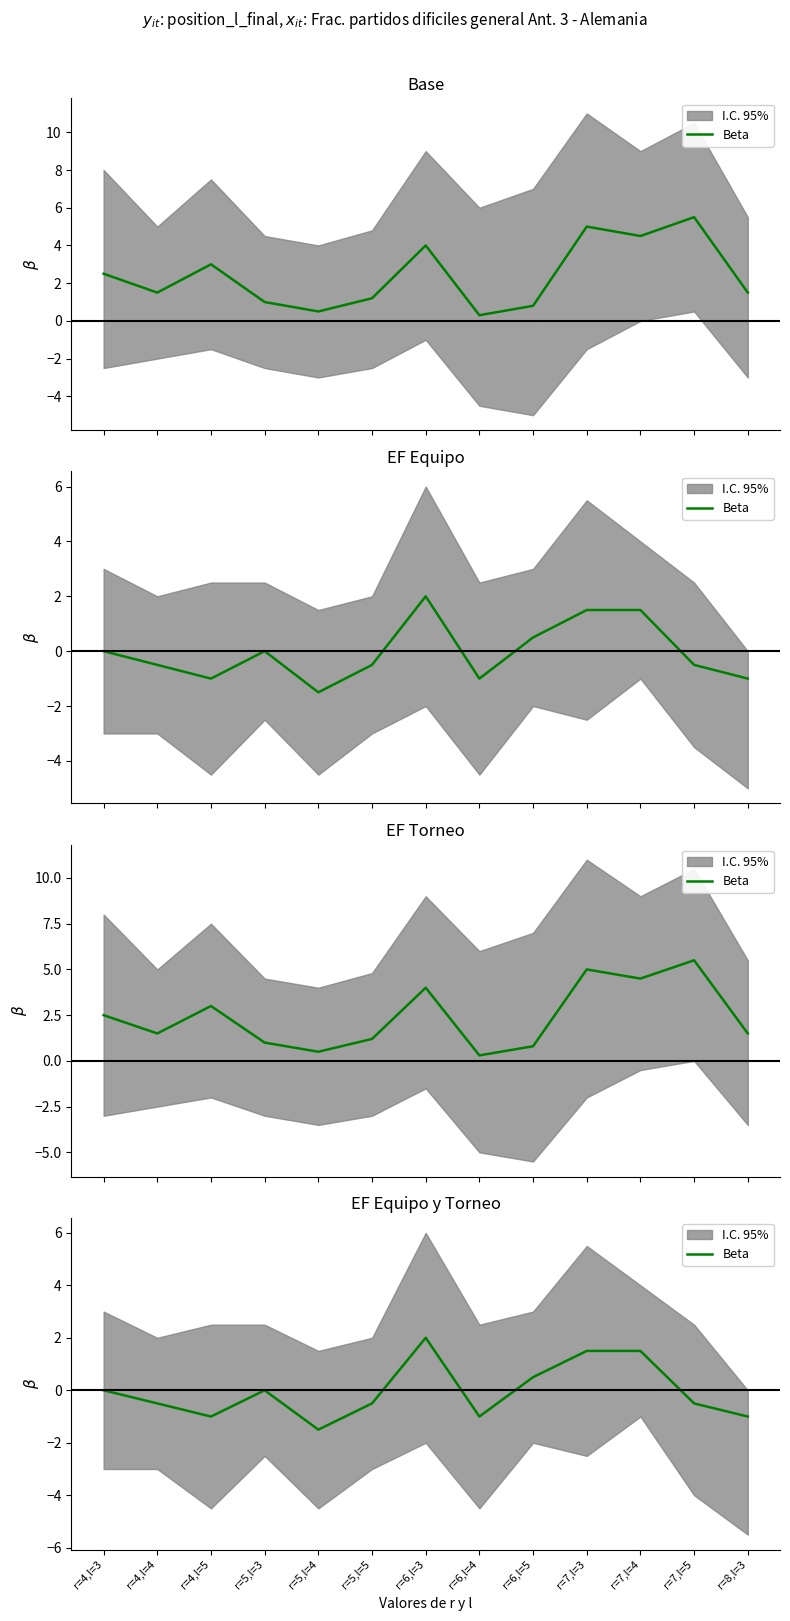

Where is the data nearest to the value 0?

r=4,l=3